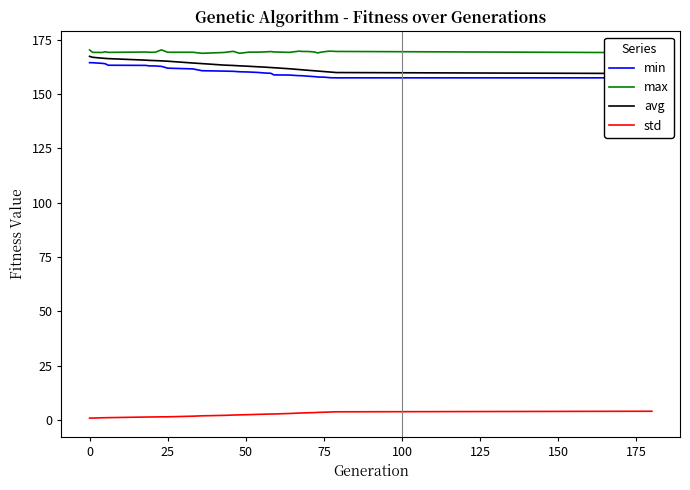

True or false: avg and max intersect in this chart.

False